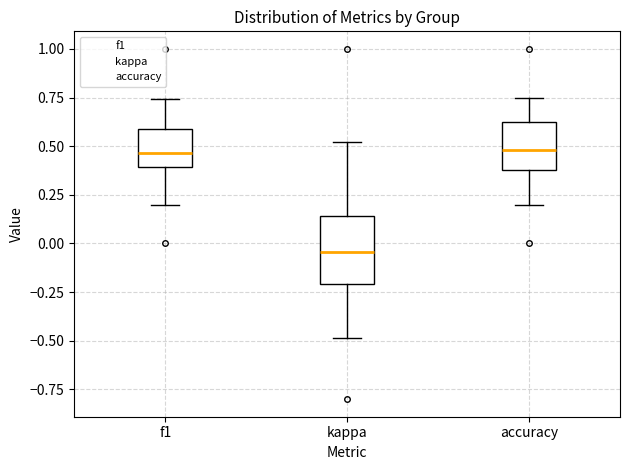

Reading left to right, read every box against the y-axis: the position of its median line, the range the box covers, and the ends of its whiskers. The values are not printed on the chart, so give them approximately, as read against the axis.

f1: median 0.45, box 0.40 to 0.60, whiskers 0.20 to 0.75
kappa: median -0.05, box -0.20 to 0.15, whiskers -0.50 to 0.50
accuracy: median 0.50, box 0.40 to 0.65, whiskers 0.20 to 0.75